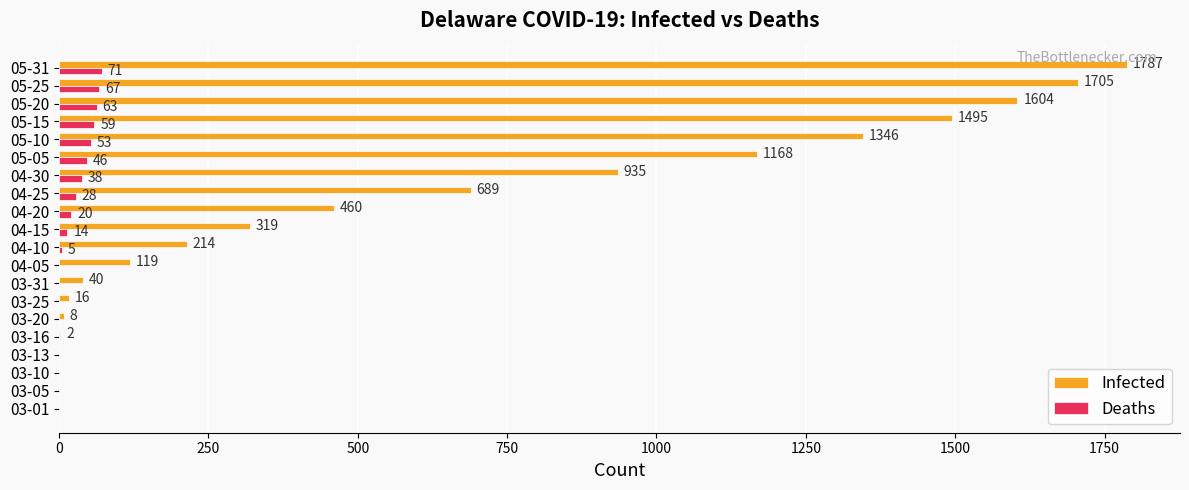

Is it true that Infected equals 458 at 04-30?

False